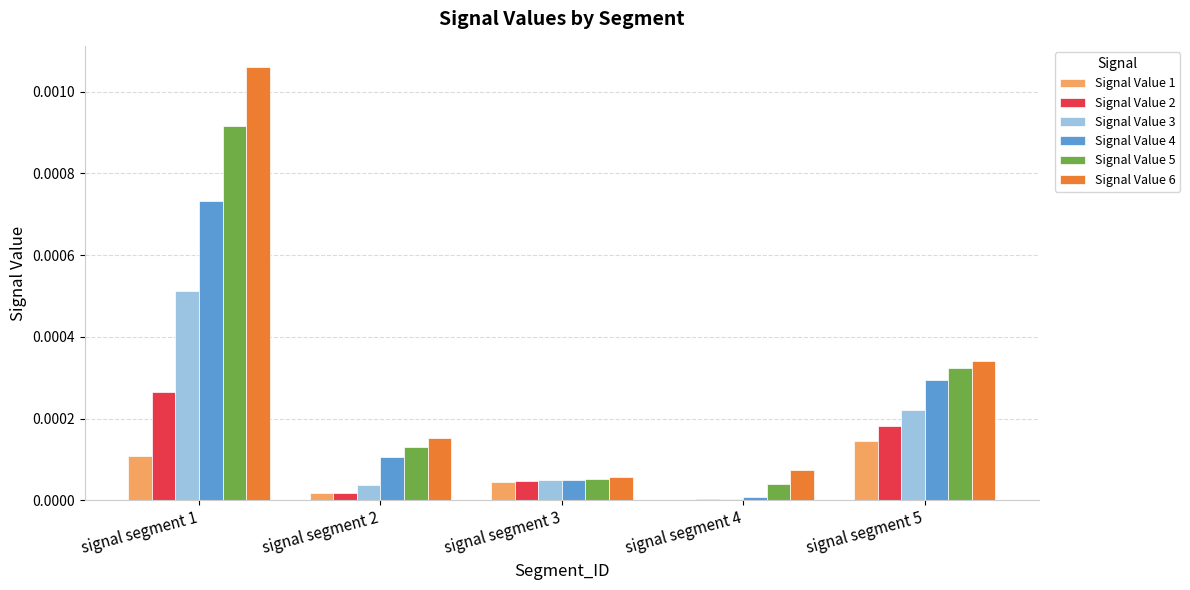

Which series has the largest total across all categories?

Signal Value 6